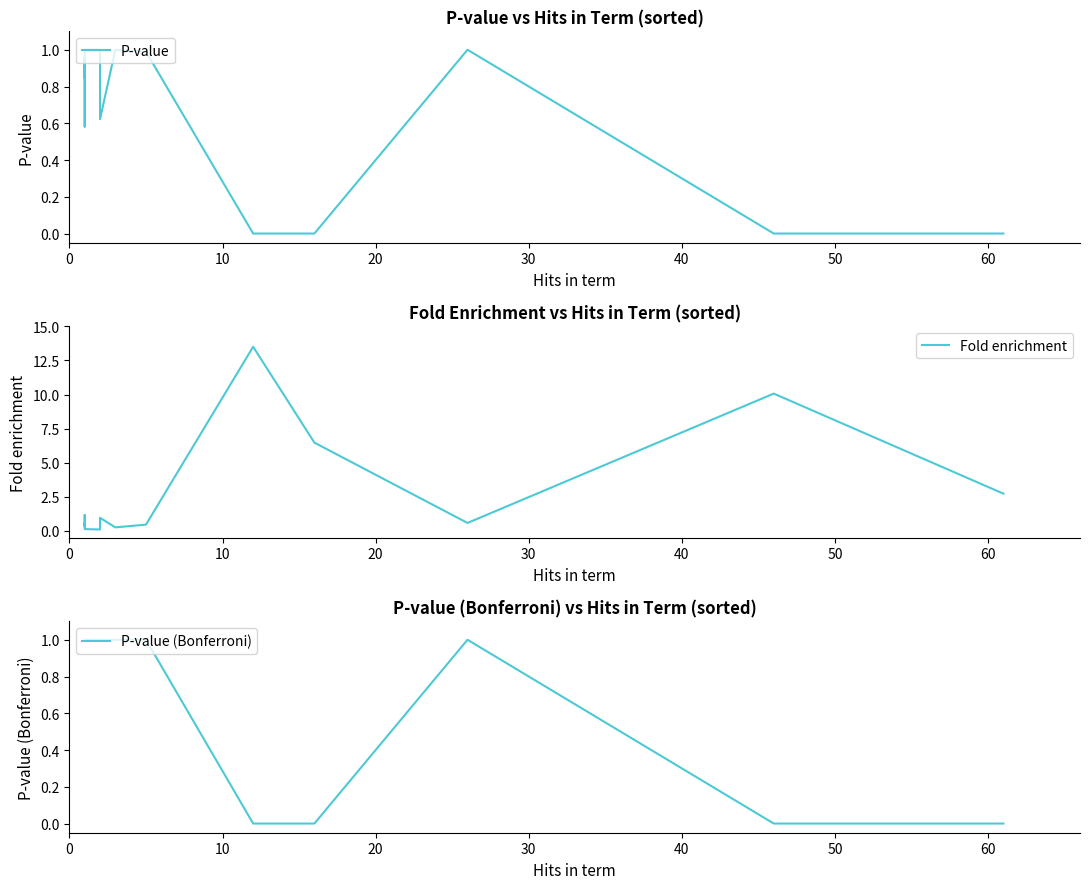

Reading right to left, list all the values displayed in this chart.

P-value: 0.0	0.0	1.0	0.0	0.0	1.0	1.0	0.6	1.0	1.0	1.0	1.0	0.6	1.0	0.8
Fold enrichment: 2.7	10.1	0.6	6.5	13.5	0.5	0.3	1.0	0.1	0.1	0.3	0.3	1.2	0.3	0.5
P-value (Bonferroni): 0.0	0.0	1.0	0.0	0.0	1.0	1.0	1.0	1.0	1.0	1.0	1.0	1.0	1.0	1.0